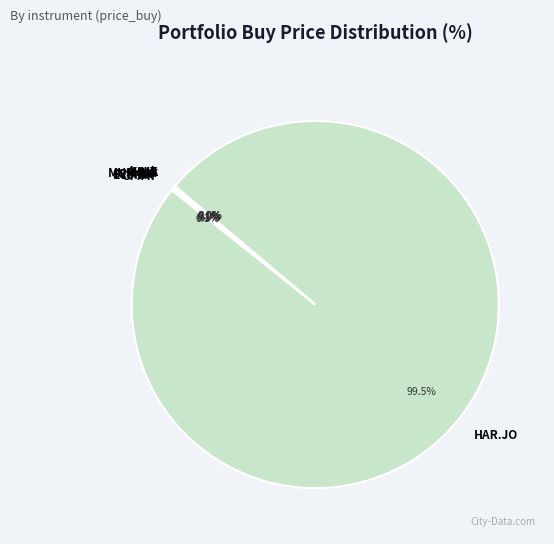

What is the majority slice?

HAR.JO